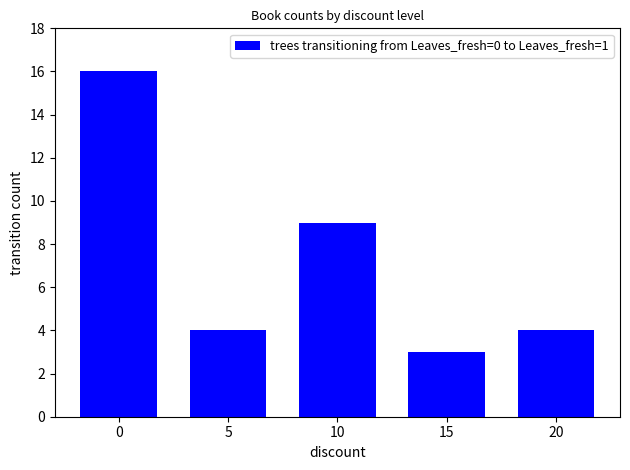

Reading left to right, list all the values displayed in this chart.

16	4	9	3	4